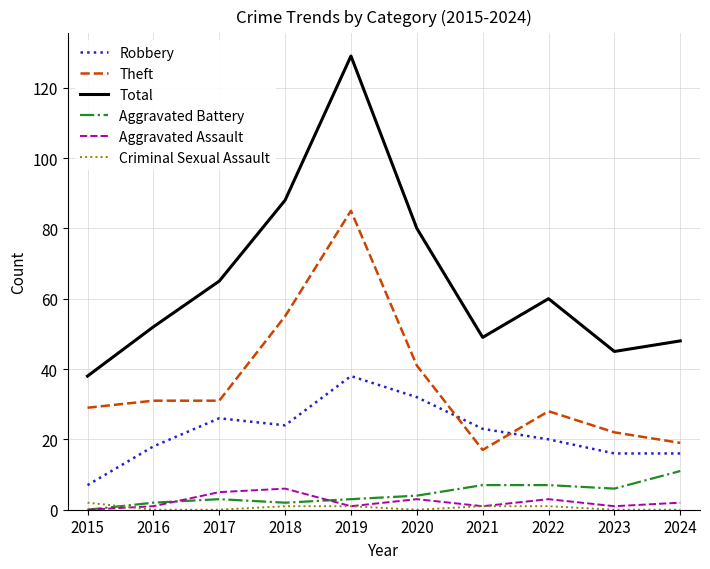

Which series changed the most between 2019 and 2020?

Total